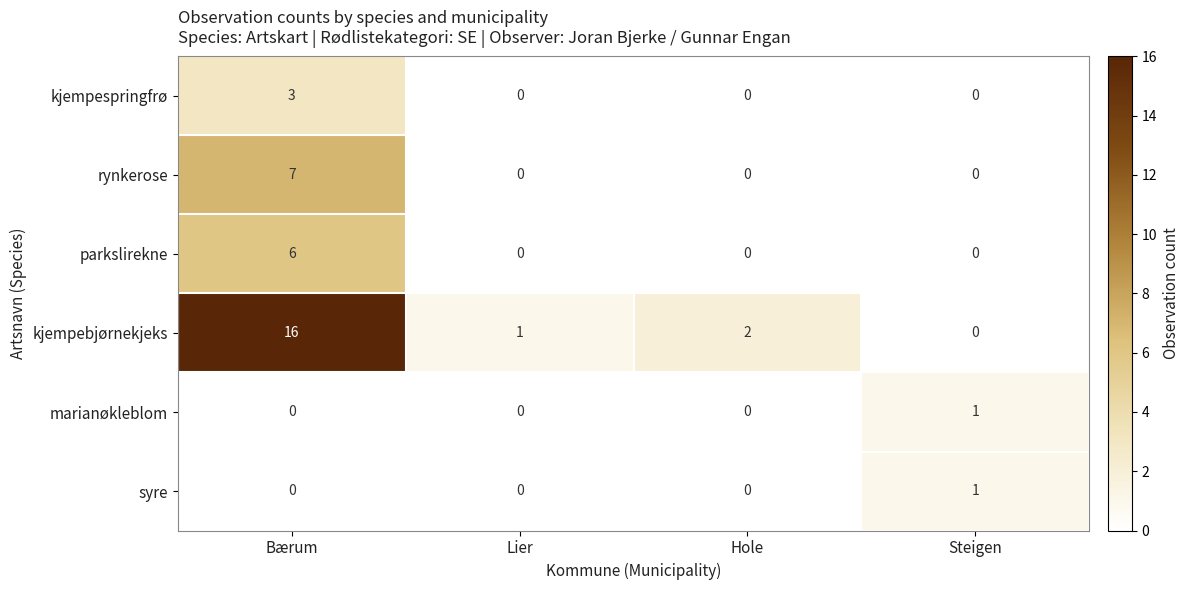

At which category is the sum across all series the highest?

Bærum